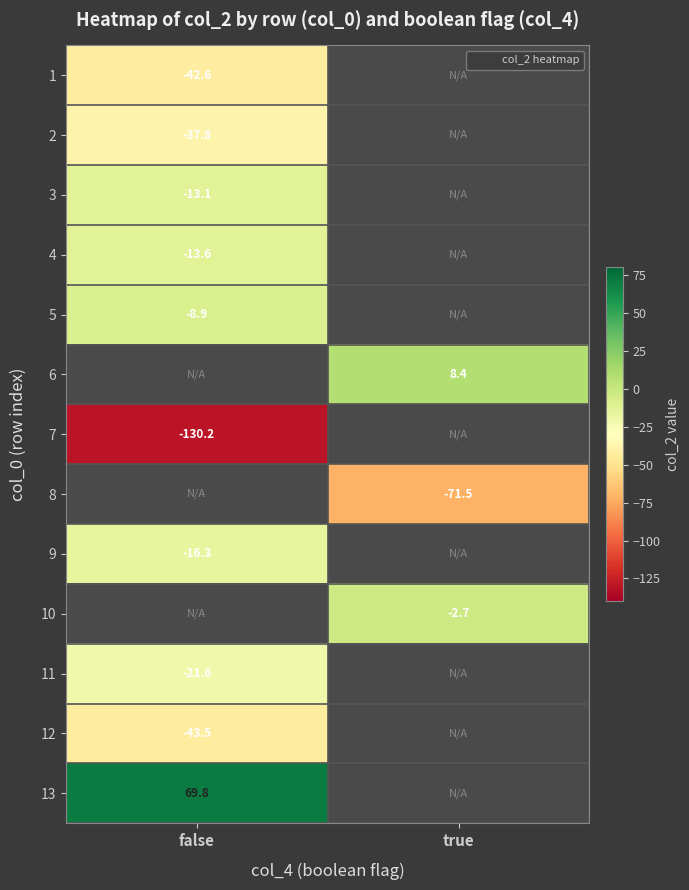

How many series are shown in this chart?

13